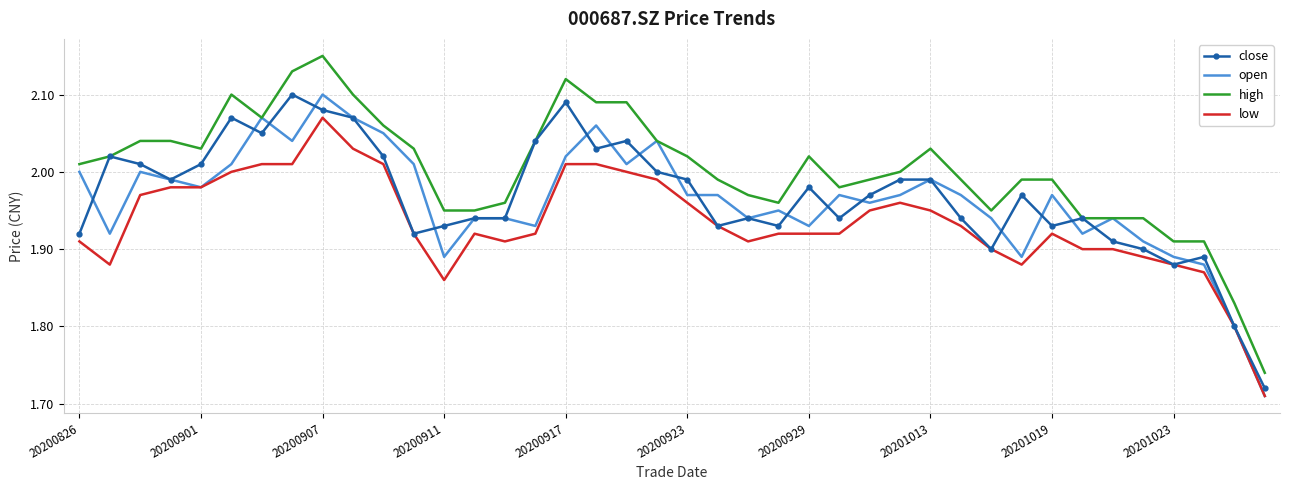

Which series has the largest total across all categories?

high